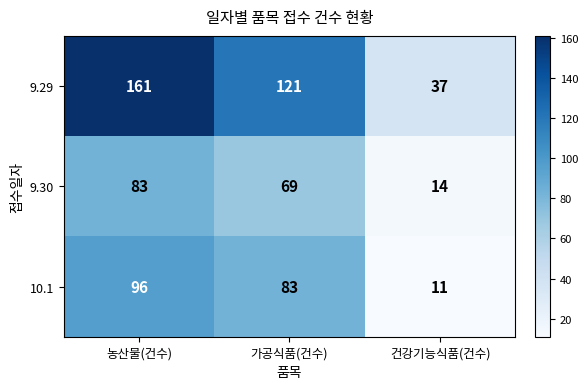

At which category does the chart reach its peak across all series?

농산물(건수)